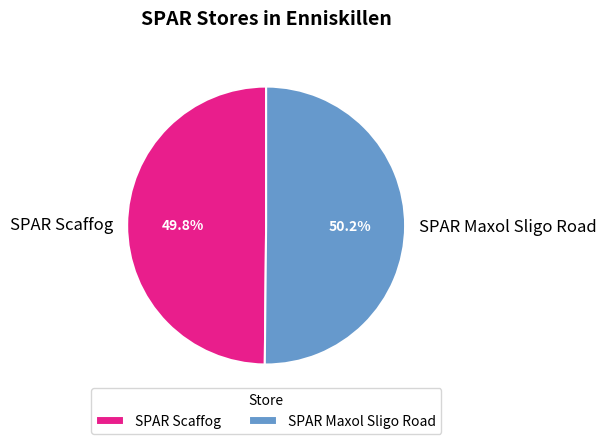

Count the number of slices in the pie.

2